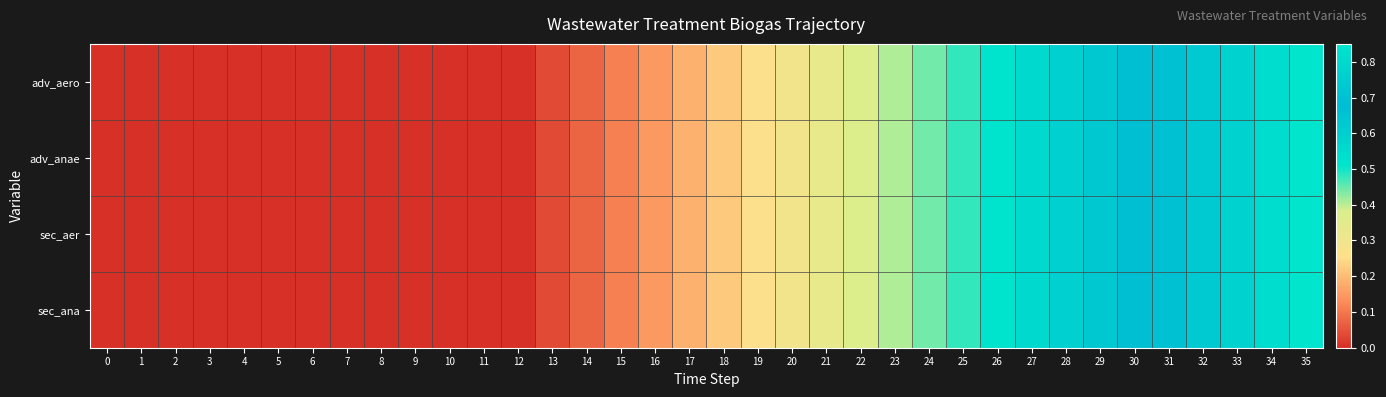

Reading left to right, list all the values displayed in this chart.

adv_aero: 0=0.0	1=0.0	2=0.0	3=0.0	4=0.0	5=0.0	6=0.0	7=0.0	8=0.0	9=0.0	10=0.0	11=0.0	12=0.0	13=0.0	14=0.1	15=0.1	16=0.1	17=0.2	18=0.2	19=0.3	20=0.3	21=0.3	22=0.4	23=0.4	24=0.4	25=0.5	26=0.5	27=0.6	28=0.6	29=0.6	30=0.7	31=0.7	32=0.7	33=0.8	34=0.8	35=0.8
adv_anae: 0=0.0	1=0.0	2=0.0	3=0.0	4=0.0	5=0.0	6=0.0	7=0.0	8=0.0	9=0.0	10=0.0	11=0.0	12=0.0	13=0.0	14=0.1	15=0.1	16=0.1	17=0.2	18=0.2	19=0.3	20=0.3	21=0.3	22=0.4	23=0.4	24=0.4	25=0.5	26=0.5	27=0.6	28=0.6	29=0.6	30=0.7	31=0.7	32=0.7	33=0.8	34=0.8	35=0.8
sec_aer: 0=0.0	1=0.0	2=0.0	3=0.0	4=0.0	5=0.0	6=0.0	7=0.0	8=0.0	9=0.0	10=0.0	11=0.0	12=0.0	13=0.0	14=0.1	15=0.1	16=0.1	17=0.2	18=0.2	19=0.3	20=0.3	21=0.3	22=0.4	23=0.4	24=0.4	25=0.5	26=0.5	27=0.6	28=0.6	29=0.6	30=0.7	31=0.7	32=0.7	33=0.8	34=0.8	35=0.8
sec_ana: 0=0.0	1=0.0	2=0.0	3=0.0	4=0.0	5=0.0	6=0.0	7=0.0	8=0.0	9=0.0	10=0.0	11=0.0	12=0.0	13=0.0	14=0.1	15=0.1	16=0.1	17=0.2	18=0.2	19=0.3	20=0.3	21=0.3	22=0.4	23=0.4	24=0.4	25=0.5	26=0.5	27=0.6	28=0.6	29=0.6	30=0.7	31=0.7	32=0.7	33=0.8	34=0.8	35=0.8